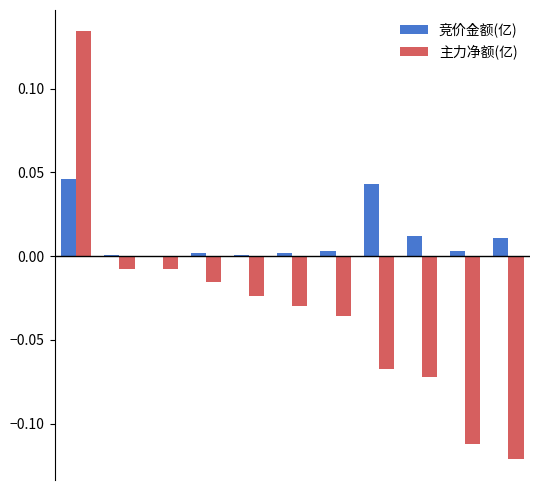

How many data points does each series have?

11